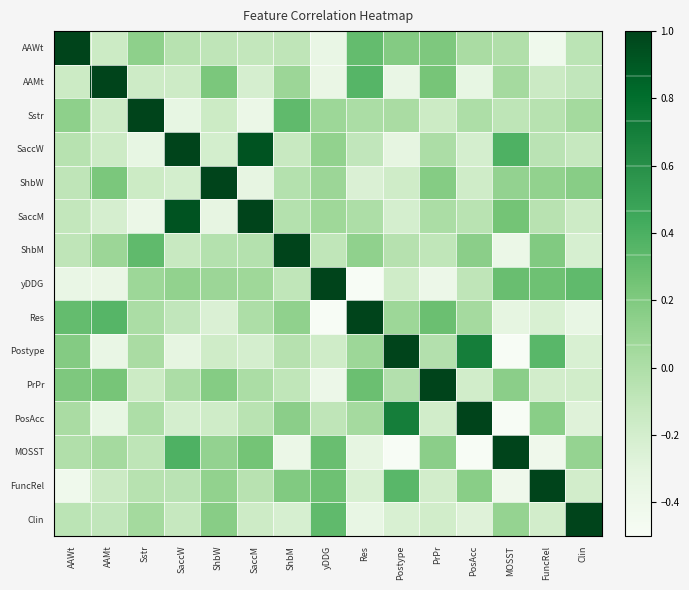

Reading left to right, list all the values displayed in this chart.

AAWt: AAWt=1.0	AAMt=-0.2	Sstr=0.1	SaccW=-0.0	ShbW=-0.1	SaccM=-0.1	ShbM=-0.1	yDDG=-0.4	Res=0.3	Postype=0.2	PrPr=0.2	PosAcc=0.0	MOSST=-0.0	FuncRel=-0.4	Clin=-0.1
AAMt: AAWt=-0.2	AAMt=1.0	Sstr=-0.2	SaccW=-0.2	ShbW=0.2	SaccM=-0.2	ShbM=0.1	yDDG=-0.4	Res=0.4	Postype=-0.4	PrPr=0.2	PosAcc=-0.3	MOSST=0.0	FuncRel=-0.1	Clin=-0.1
Sstr: AAWt=0.1	AAMt=-0.2	Sstr=1.0	SaccW=-0.3	ShbW=-0.2	SaccM=-0.4	ShbM=0.3	yDDG=0.1	Res=0.0	Postype=0.0	PrPr=-0.2	PosAcc=0.0	MOSST=-0.1	FuncRel=-0.0	Clin=0.1
SaccW: AAWt=-0.0	AAMt=-0.2	Sstr=-0.3	SaccW=1.0	ShbW=-0.2	SaccM=0.9	ShbM=-0.1	yDDG=0.1	Res=-0.1	Postype=-0.3	PrPr=0.0	PosAcc=-0.2	MOSST=0.4	FuncRel=-0.1	Clin=-0.1
ShbW: AAWt=-0.1	AAMt=0.2	Sstr=-0.2	SaccW=-0.2	ShbW=1.0	SaccM=-0.3	ShbM=-0.0	yDDG=0.1	Res=-0.2	Postype=-0.2	PrPr=0.2	PosAcc=-0.2	MOSST=0.1	FuncRel=0.1	Clin=0.2
SaccM: AAWt=-0.1	AAMt=-0.2	Sstr=-0.4	SaccW=0.9	ShbW=-0.3	SaccM=1.0	ShbM=-0.0	yDDG=0.1	Res=0.0	Postype=-0.2	PrPr=0.0	PosAcc=-0.1	MOSST=0.2	FuncRel=-0.1	Clin=-0.2
ShbM: AAWt=-0.1	AAMt=0.1	Sstr=0.3	SaccW=-0.1	ShbW=-0.0	SaccM=-0.0	ShbM=1.0	yDDG=-0.1	Res=0.1	Postype=-0.0	PrPr=-0.1	PosAcc=0.2	MOSST=-0.4	FuncRel=0.2	Clin=-0.2
yDDG: AAWt=-0.4	AAMt=-0.4	Sstr=0.1	SaccW=0.1	ShbW=0.1	SaccM=0.1	ShbM=-0.1	yDDG=1.0	Res=-0.9	Postype=-0.2	PrPr=-0.4	PosAcc=-0.1	MOSST=0.3	FuncRel=0.3	Clin=0.3
Res: AAWt=0.3	AAMt=0.4	Sstr=0.0	SaccW=-0.1	ShbW=-0.2	SaccM=0.0	ShbM=0.1	yDDG=-0.9	Res=1.0	Postype=0.1	PrPr=0.3	PosAcc=0.0	MOSST=-0.3	FuncRel=-0.2	Clin=-0.4
Postype: AAWt=0.2	AAMt=-0.4	Sstr=0.0	SaccW=-0.3	ShbW=-0.2	SaccM=-0.2	ShbM=-0.0	yDDG=-0.2	Res=0.1	Postype=1.0	PrPr=-0.0	PosAcc=0.7	MOSST=-0.5	FuncRel=0.3	Clin=-0.2
PrPr: AAWt=0.2	AAMt=0.2	Sstr=-0.2	SaccW=0.0	ShbW=0.2	SaccM=0.0	ShbM=-0.1	yDDG=-0.4	Res=0.3	Postype=-0.0	PrPr=1.0	PosAcc=-0.2	MOSST=0.2	FuncRel=-0.2	Clin=-0.2
PosAcc: AAWt=0.0	AAMt=-0.3	Sstr=0.0	SaccW=-0.2	ShbW=-0.2	SaccM=-0.1	ShbM=0.2	yDDG=-0.1	Res=0.0	Postype=0.7	PrPr=-0.2	PosAcc=1.0	MOSST=-0.6	FuncRel=0.2	Clin=-0.3
MOSST: AAWt=-0.0	AAMt=0.0	Sstr=-0.1	SaccW=0.4	ShbW=0.1	SaccM=0.2	ShbM=-0.4	yDDG=0.3	Res=-0.3	Postype=-0.5	PrPr=0.2	PosAcc=-0.6	MOSST=1.0	FuncRel=-0.4	Clin=0.1
FuncRel: AAWt=-0.4	AAMt=-0.1	Sstr=-0.0	SaccW=-0.1	ShbW=0.1	SaccM=-0.1	ShbM=0.2	yDDG=0.3	Res=-0.2	Postype=0.3	PrPr=-0.2	PosAcc=0.2	MOSST=-0.4	FuncRel=1.0	Clin=-0.2
Clin: AAWt=-0.1	AAMt=-0.1	Sstr=0.1	SaccW=-0.1	ShbW=0.2	SaccM=-0.2	ShbM=-0.2	yDDG=0.3	Res=-0.4	Postype=-0.2	PrPr=-0.2	PosAcc=-0.3	MOSST=0.1	FuncRel=-0.2	Clin=1.0